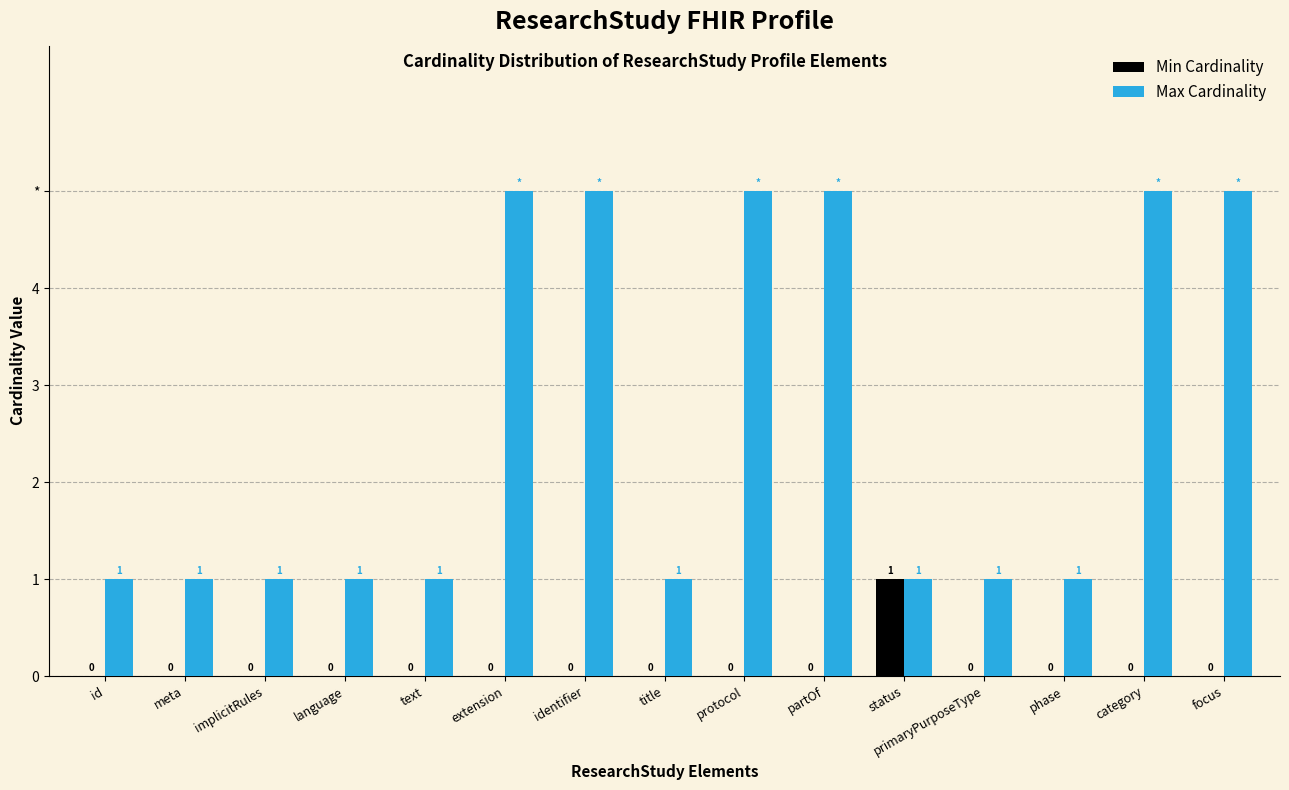

Are the bars grouped side by side (vs. stacked)?

Yes